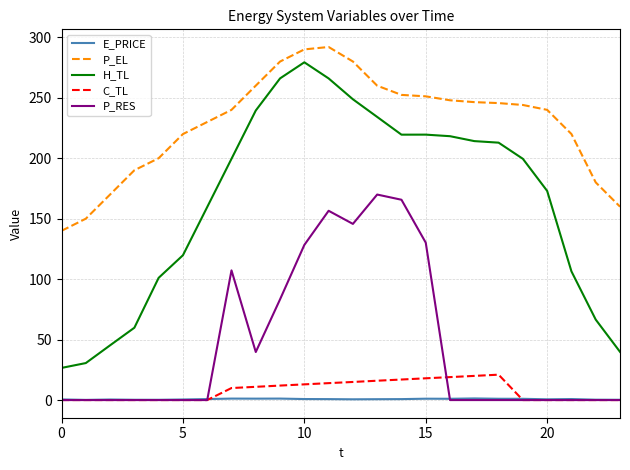

What is the highest value of the P_EL series?

292.0